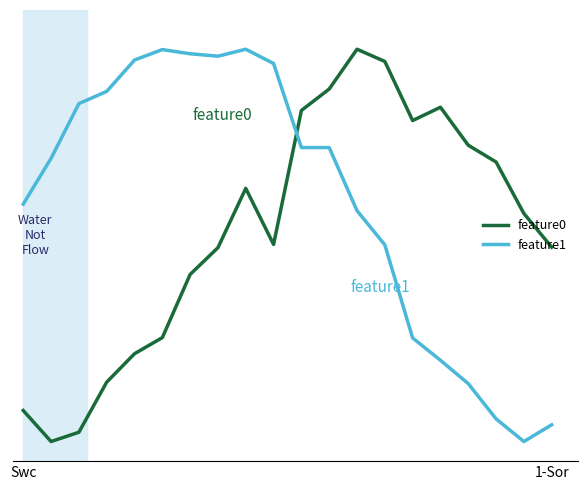

Is this an area chart (filled region under the line)?

No